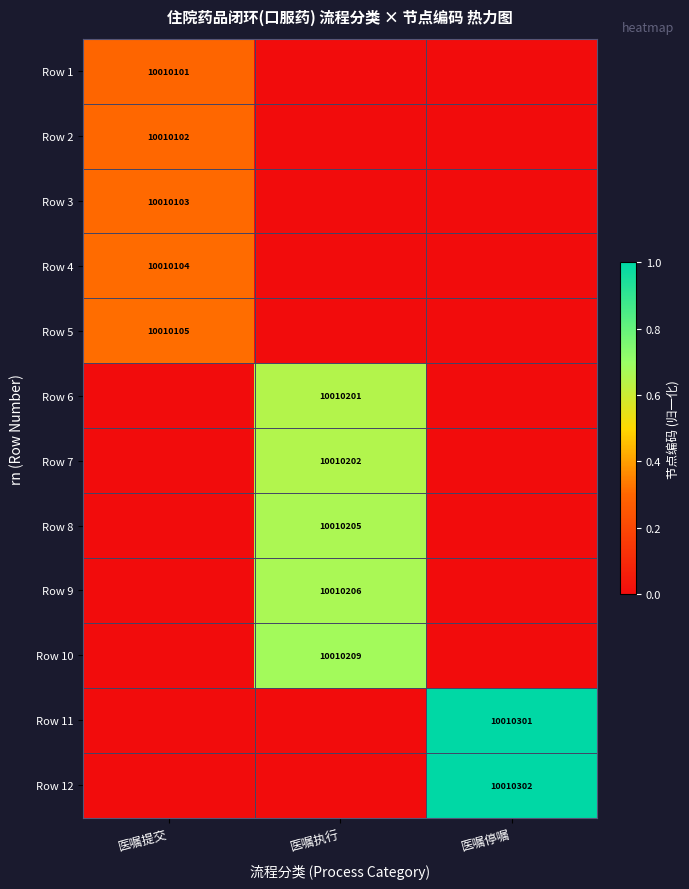

The Row 3 series shows 10010103 at 医嘱提交. True or false?

True